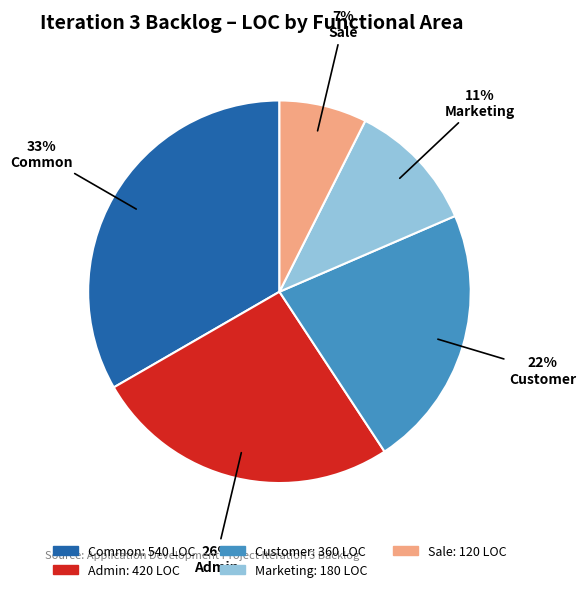

Rank the categories by value from lowest to highest.

Sale, Marketing, Customer, Admin, Common